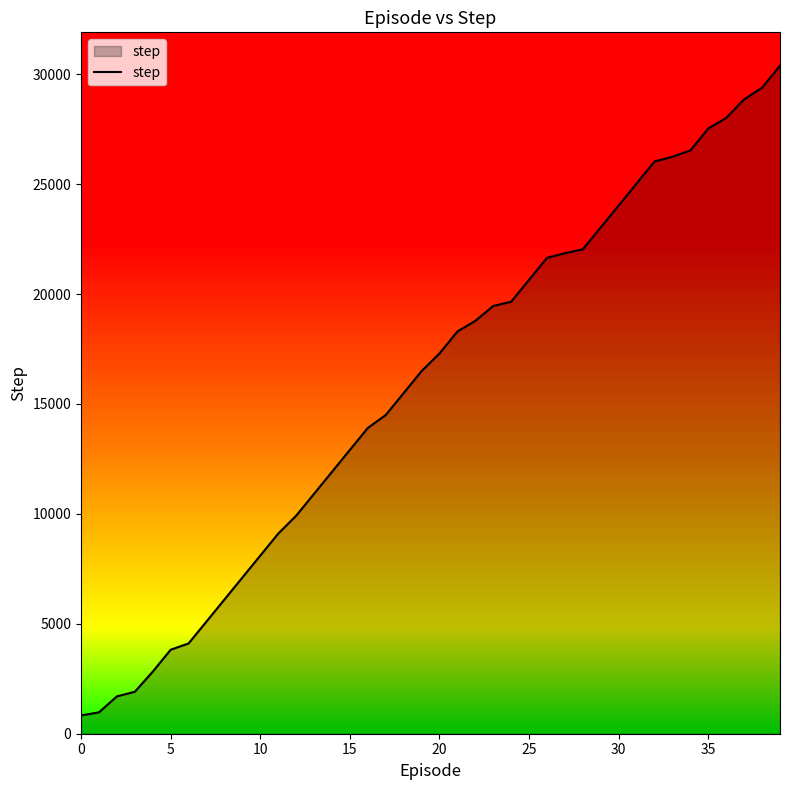

What is the difference between the maximum and minimum values?

29557